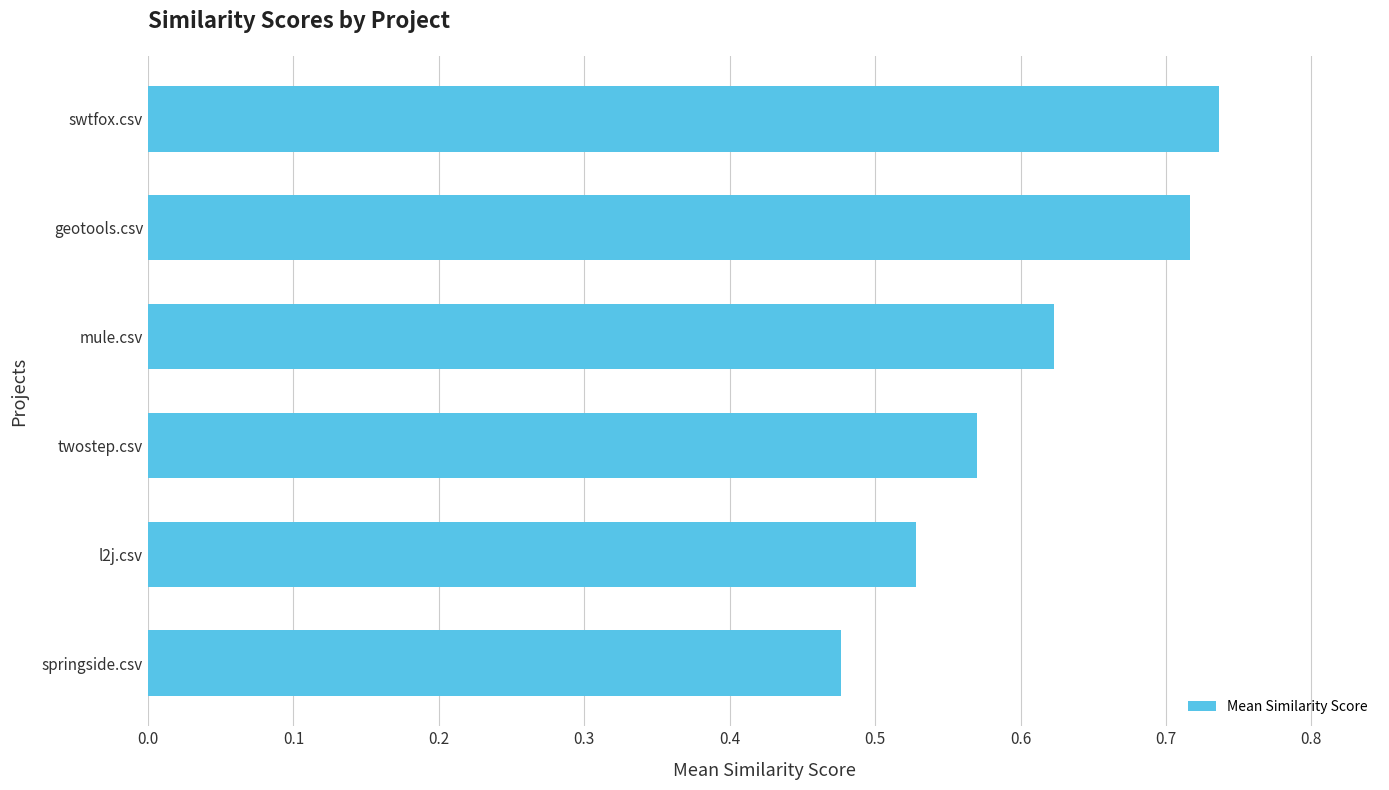

The value at springside.csv is 0.7. True or false?

False